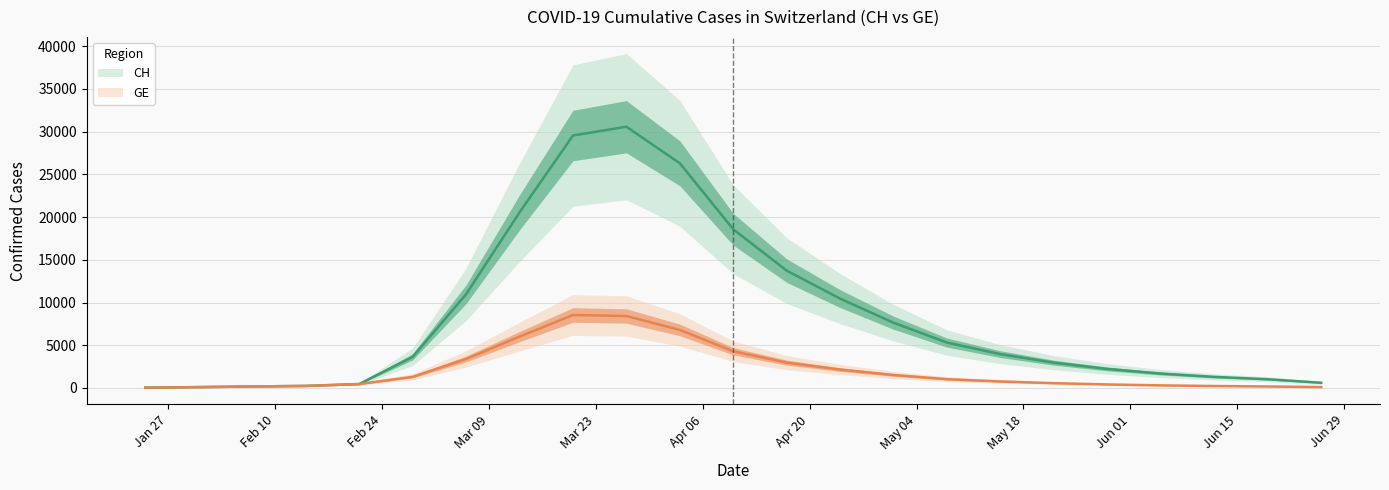

Rank the series by their maximum value, from highest to lowest.

CH, GE